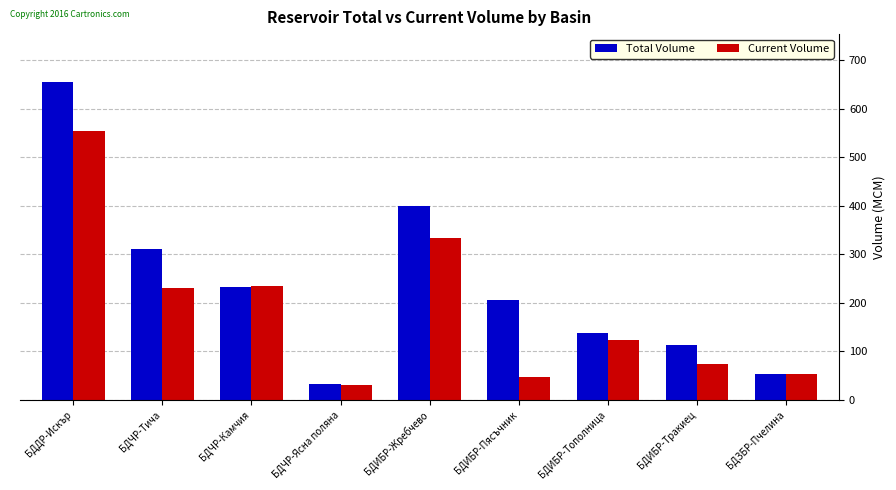

Which series has the widest spread of values?

Total Volume